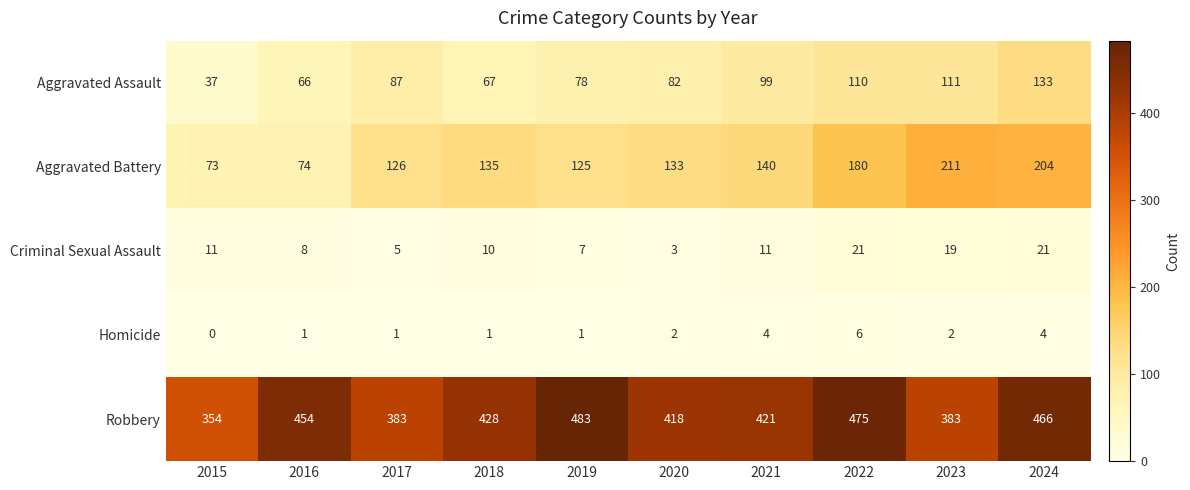

At which category does the chart reach its peak across all series?

2019